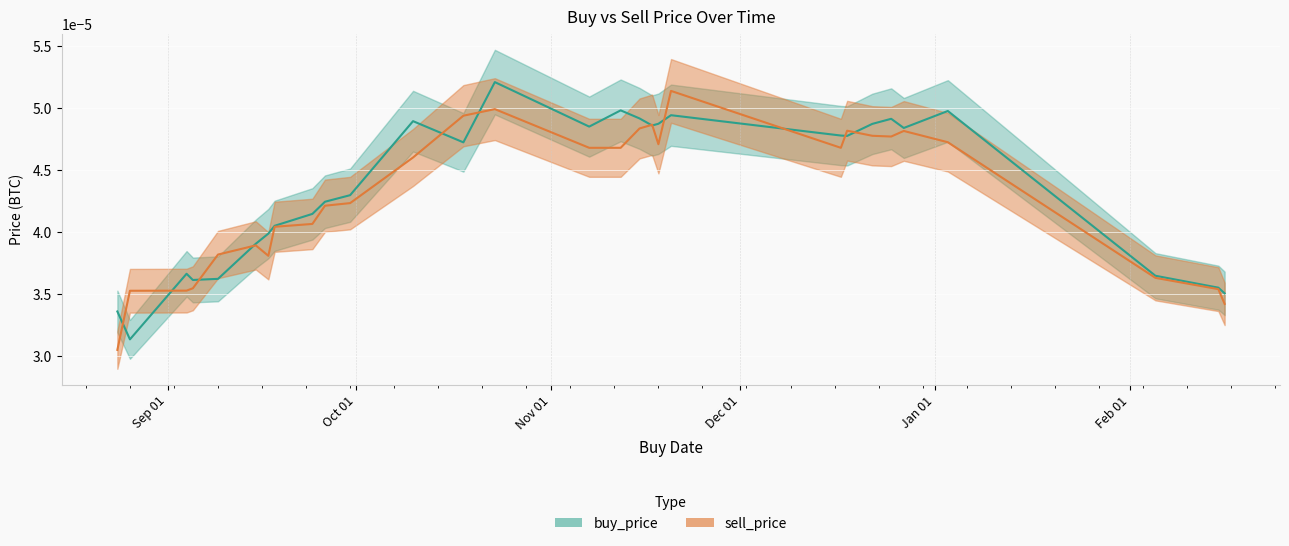

Is the value of buy_price at 2019-12-17 greater than the value of sell_price at 2019-12-17?

Yes